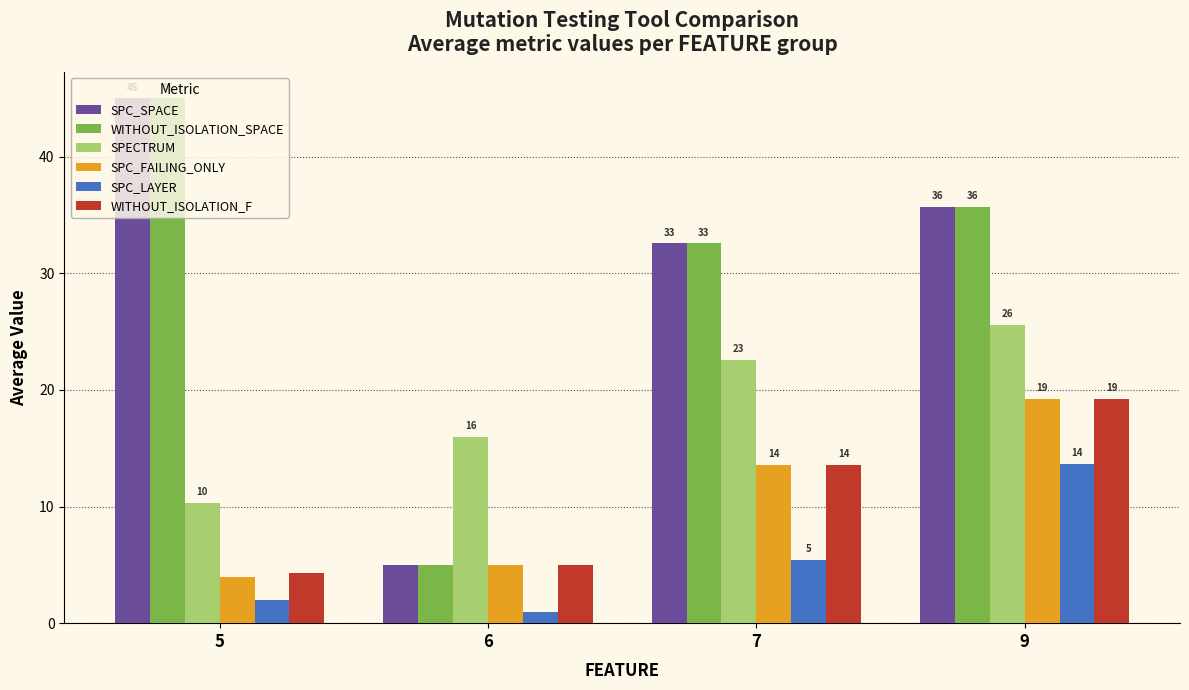

What is the difference between the highest and lowest values at 5?

43.0